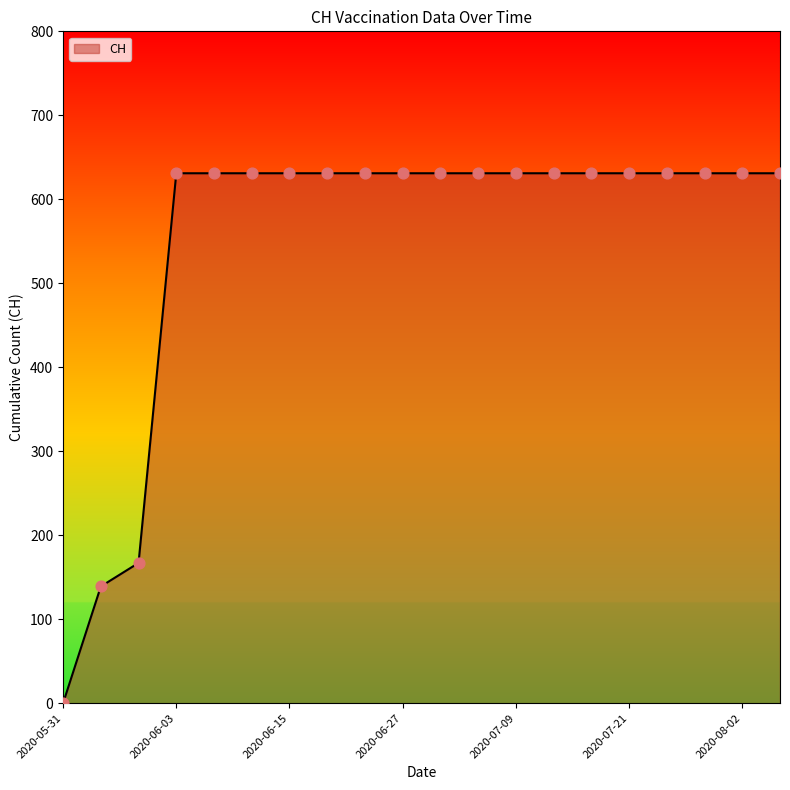

What is the maximum value shown in the chart?

631